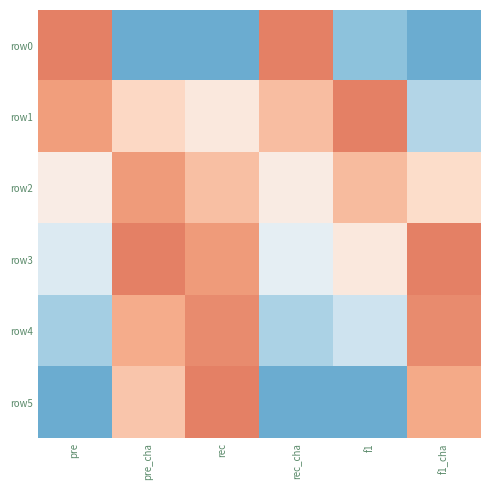

How many categories are shown in the chart?

6